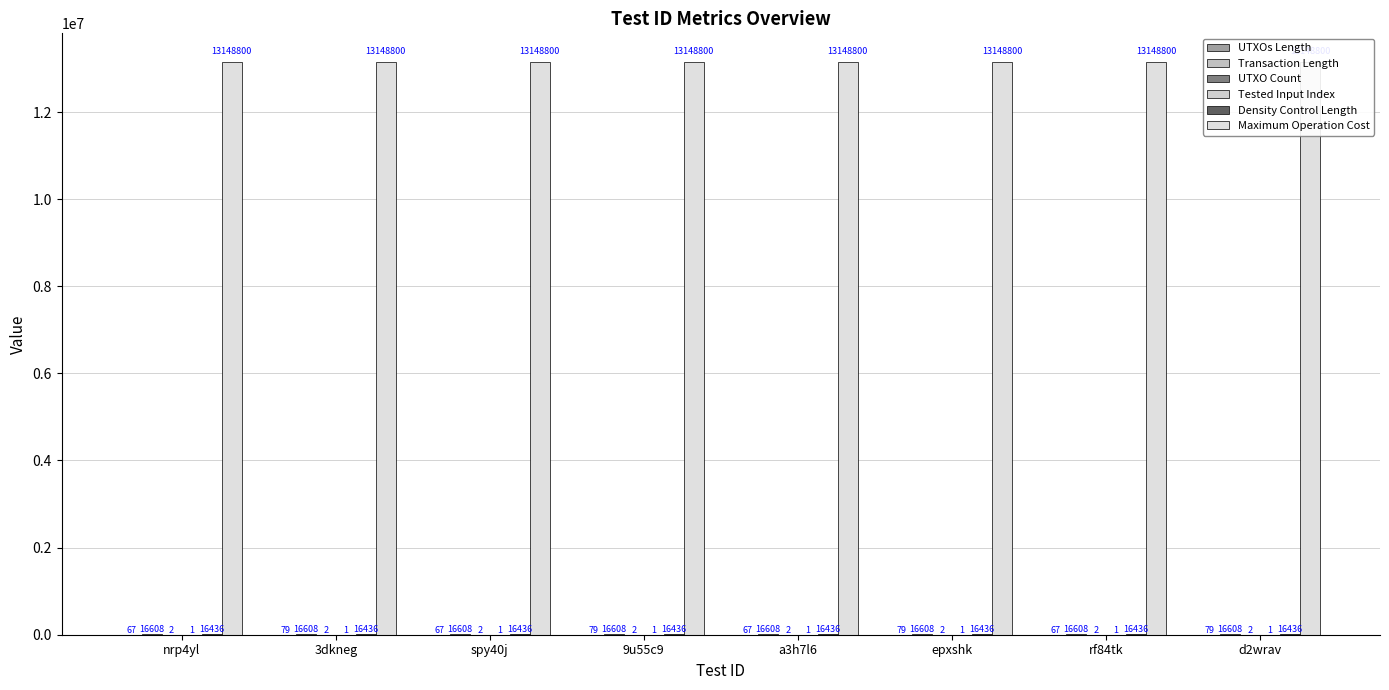

Which category has the lowest value across all series?

nrp4yl